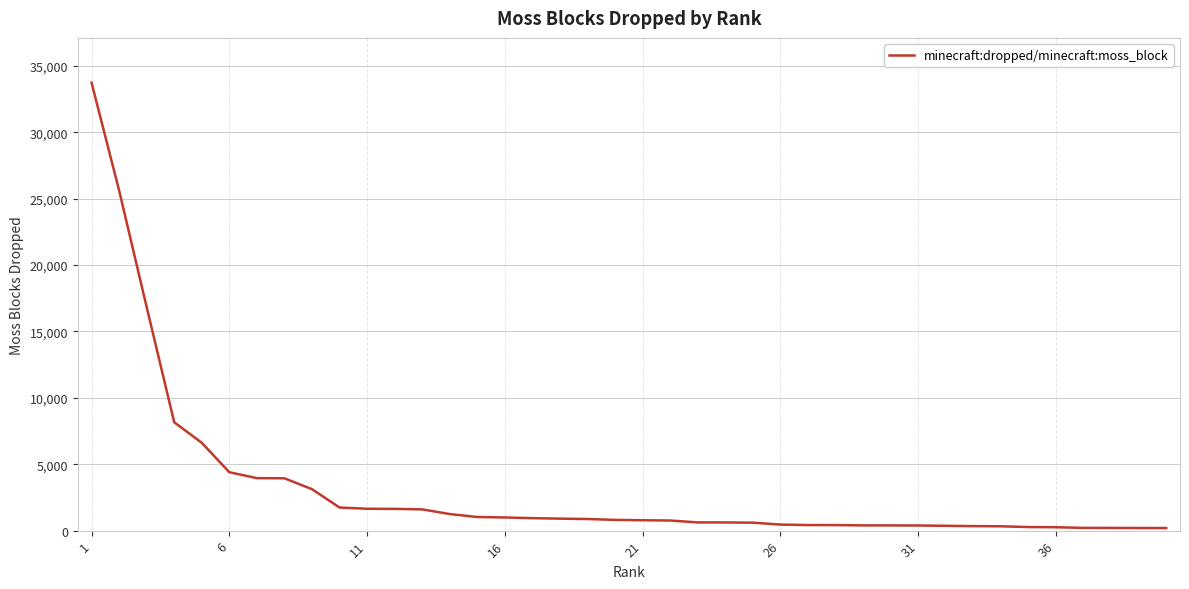

What is the greatest value displayed?

33728